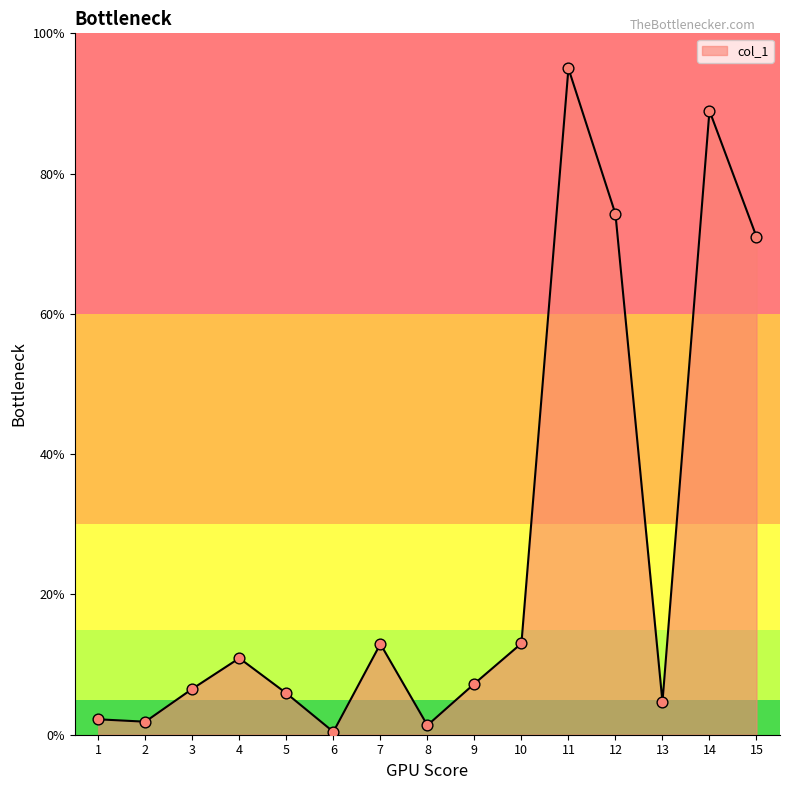

What is the change in value from 6 to 13?

+4.2